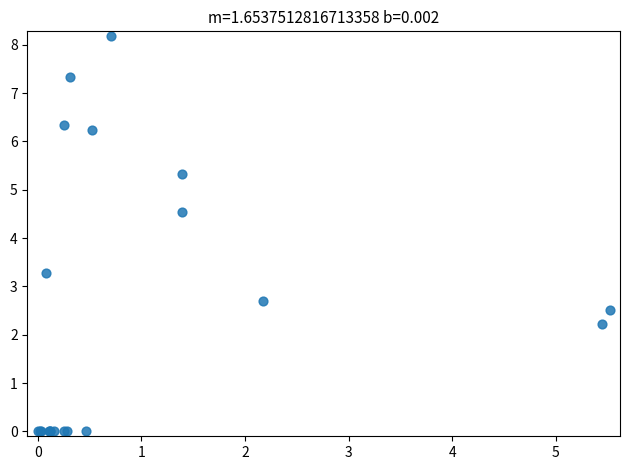

What Y value in the scatter plot is closest to 4?

4.5